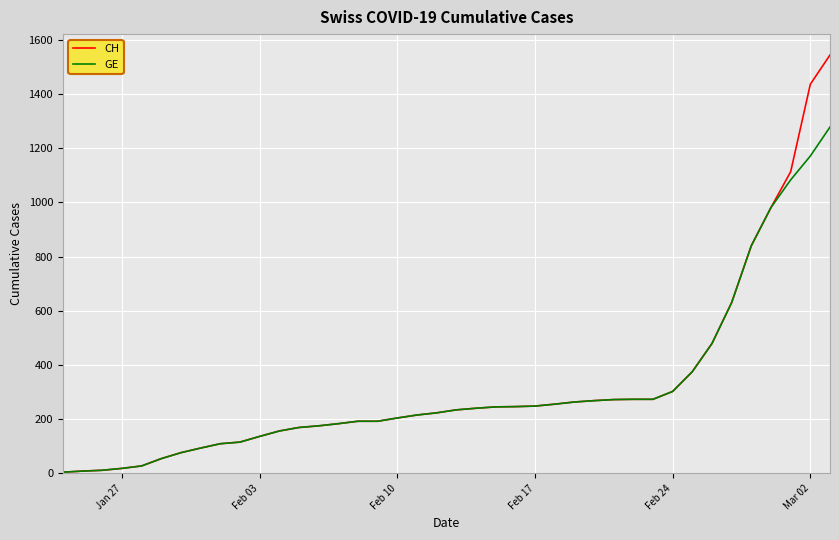

Rank the series by their maximum value, from highest to lowest.

CH, GE